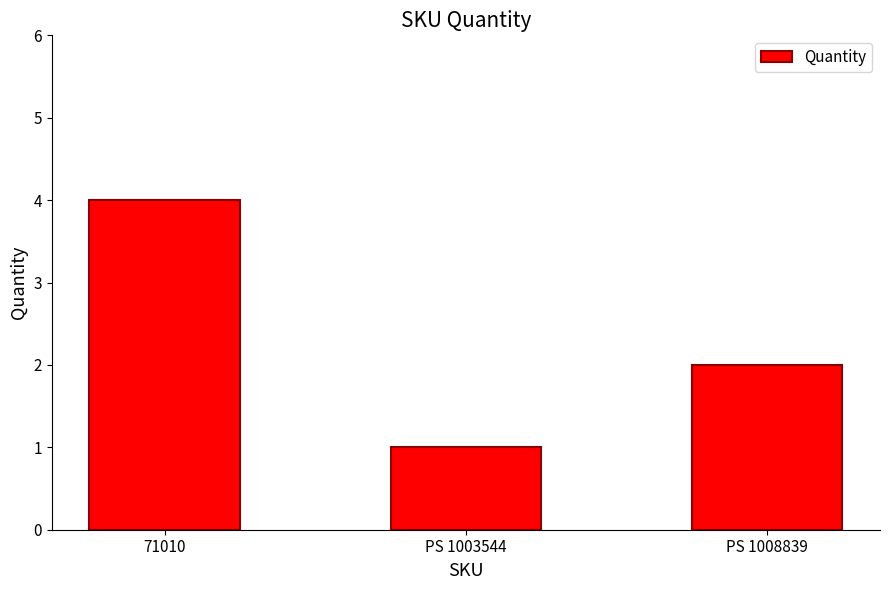

Which has a higher value, PS 1003544 or PS 1008839?

PS 1008839